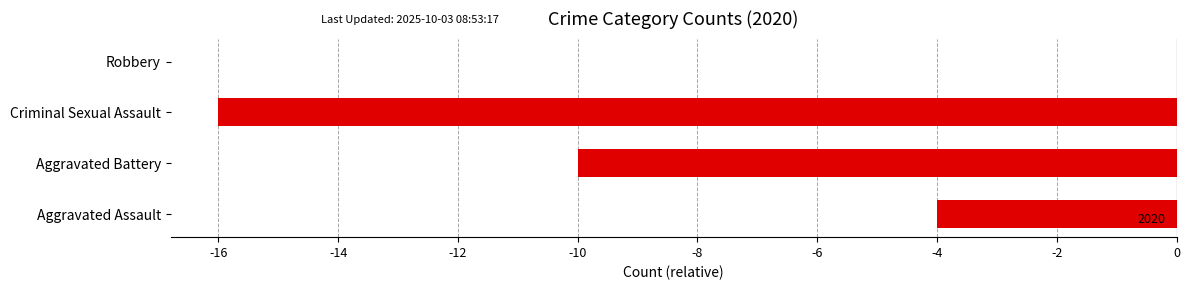

What is the sum of the values at Aggravated Assault and Robbery?

-4